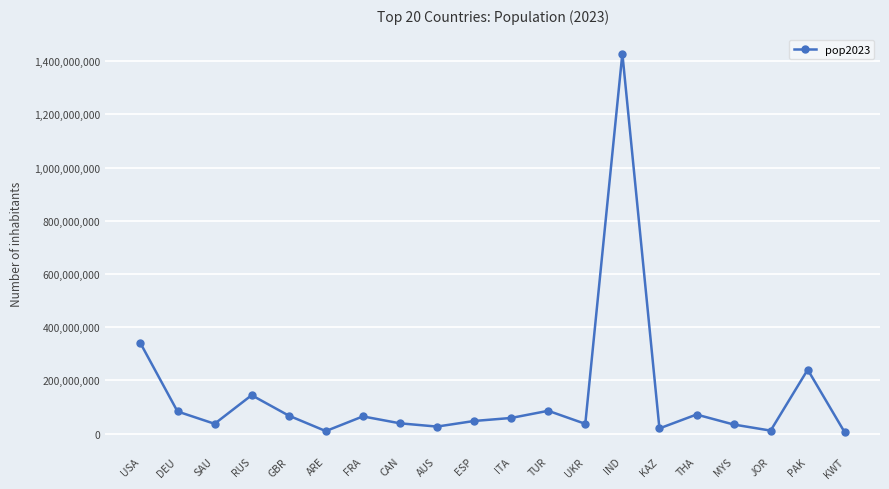

Approximately how many times larger is the value at JOR compared to UKR?

0.3